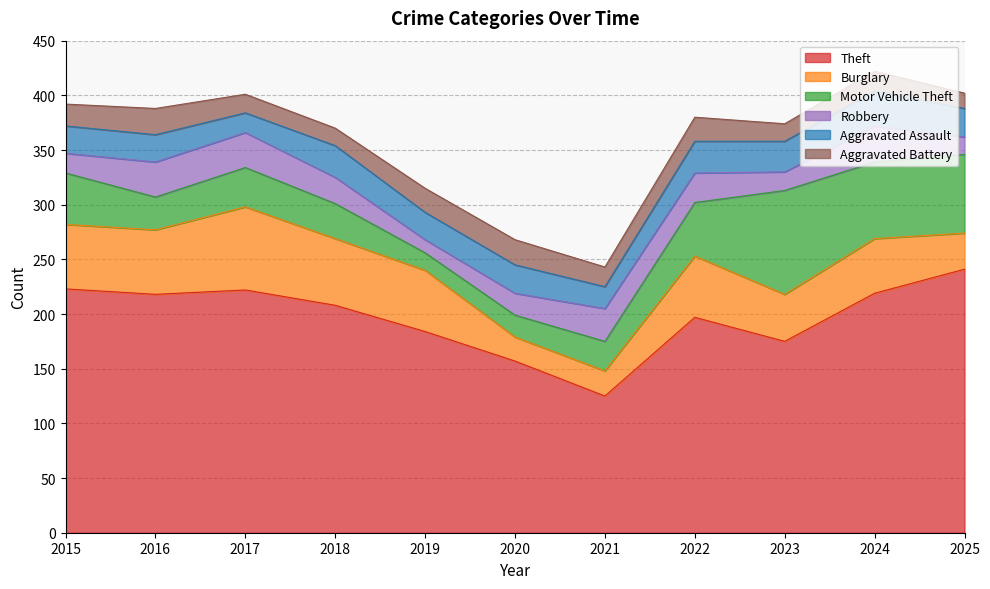

Reading right to left, transcribe all the data shown in this chart.

Theft: 241	219	175	197	125	157	184	208	222	218	223
Burglary: 33	50	43	56	23	22	56	61	76	59	59
Motor Vehicle Theft: 72	70	95	49	27	20	16	32	36	30	47
Robbery: 16	33	17	27	30	20	12	24	32	32	18
Aggravated Assault: 26	32	28	29	20	26	25	29	18	25	25
Aggravated Battery: 14	18	16	22	18	23	22	16	17	24	20